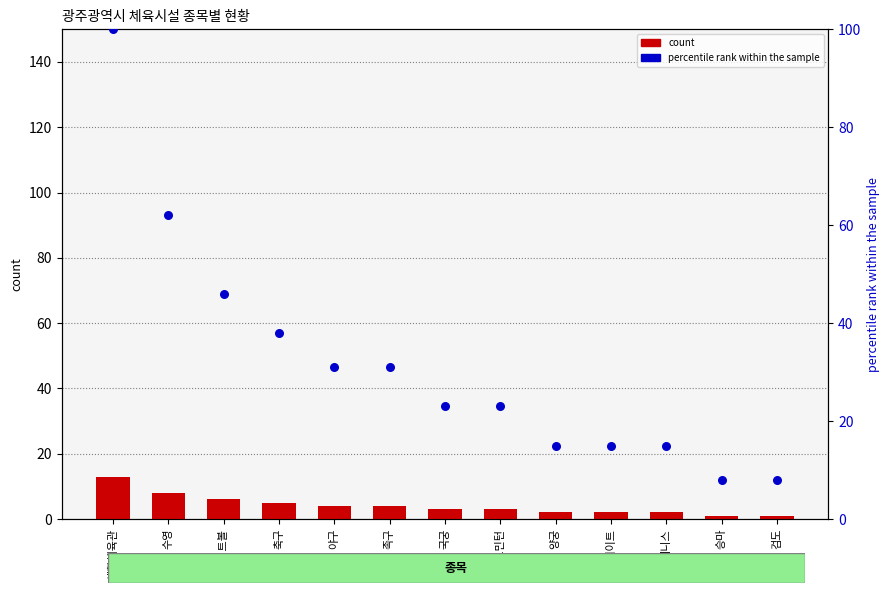

Is the value of count at 게이트볼 greater than the value of percentile rank within the sample at 국궁?

No